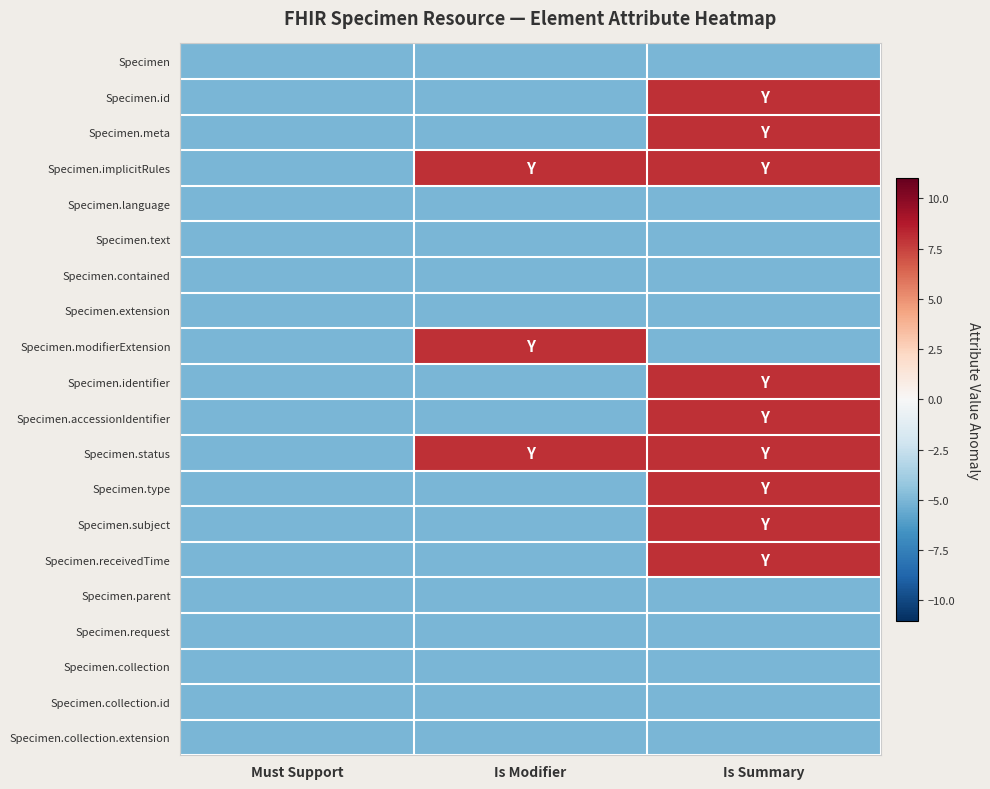

Reading left to right, extract all data points from this chart.

Specimen: Must Support=-5	Is Modifier=-5	Is Summary=-5
Specimen.id: Must Support=-5	Is Modifier=-5	Is Summary=8
Specimen.meta: Must Support=-5	Is Modifier=-5	Is Summary=8
Specimen.implicitRules: Must Support=-5	Is Modifier=8	Is Summary=8
Specimen.language: Must Support=-5	Is Modifier=-5	Is Summary=-5
Specimen.text: Must Support=-5	Is Modifier=-5	Is Summary=-5
Specimen.contained: Must Support=-5	Is Modifier=-5	Is Summary=-5
Specimen.extension: Must Support=-5	Is Modifier=-5	Is Summary=-5
Specimen.modifierExtension: Must Support=-5	Is Modifier=8	Is Summary=-5
Specimen.identifier: Must Support=-5	Is Modifier=-5	Is Summary=8
Specimen.accessionIdentifier: Must Support=-5	Is Modifier=-5	Is Summary=8
Specimen.status: Must Support=-5	Is Modifier=8	Is Summary=8
Specimen.type: Must Support=-5	Is Modifier=-5	Is Summary=8
Specimen.subject: Must Support=-5	Is Modifier=-5	Is Summary=8
Specimen.receivedTime: Must Support=-5	Is Modifier=-5	Is Summary=8
Specimen.parent: Must Support=-5	Is Modifier=-5	Is Summary=-5
Specimen.request: Must Support=-5	Is Modifier=-5	Is Summary=-5
Specimen.collection: Must Support=-5	Is Modifier=-5	Is Summary=-5
Specimen.collection.id: Must Support=-5	Is Modifier=-5	Is Summary=-5
Specimen.collection.extension: Must Support=-5	Is Modifier=-5	Is Summary=-5